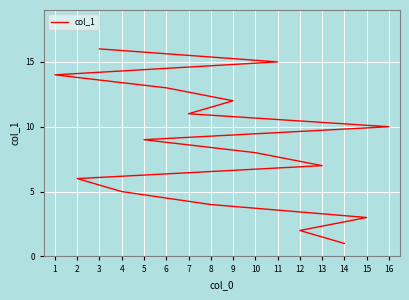

How many values exceed 9?

7